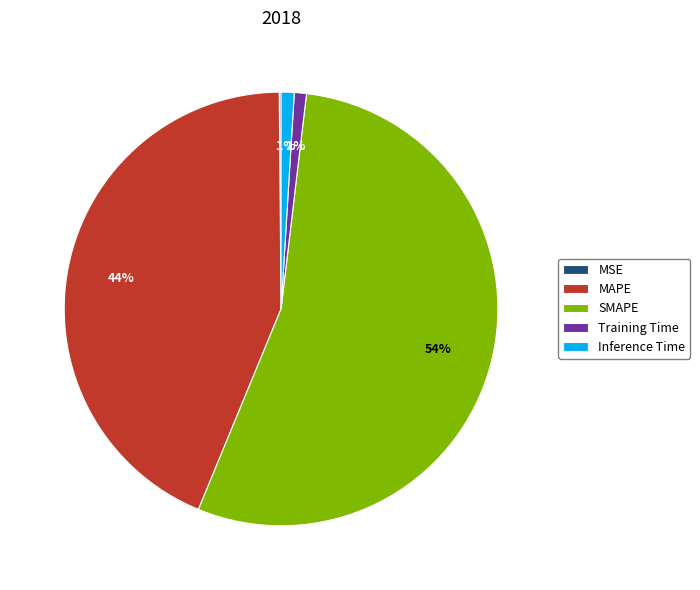

Is it true that MAPE is 44% of the pie?

True